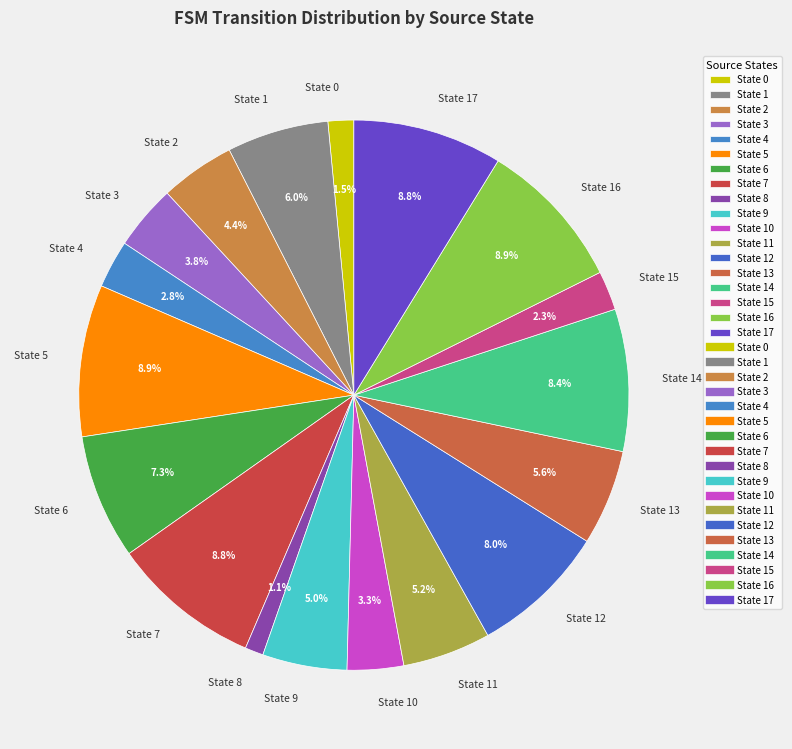

To the nearest percent, what portion does State 8 represent?

1%